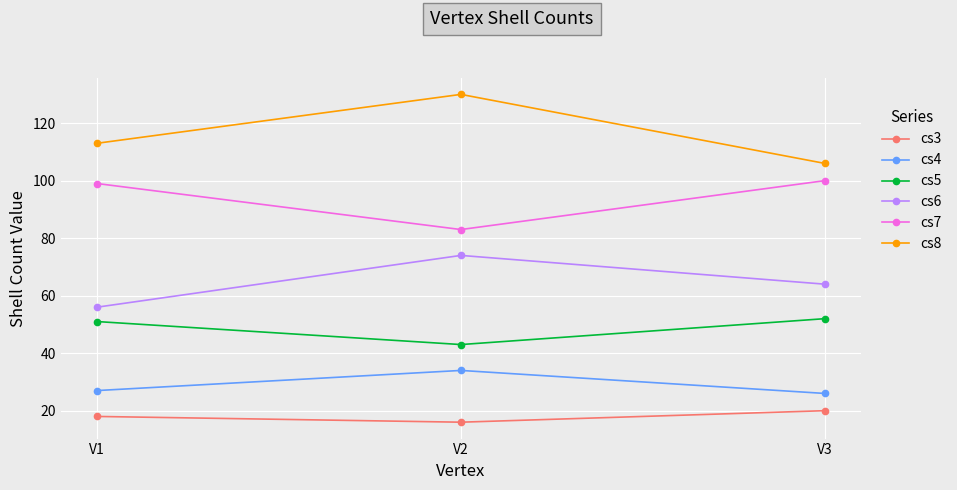

Reading right to left, transcribe all the data shown in this chart.

cs3: 20	16	18
cs4: 26	34	27
cs5: 52	43	51
cs6: 64	74	56
cs7: 100	83	99
cs8: 106	130	113